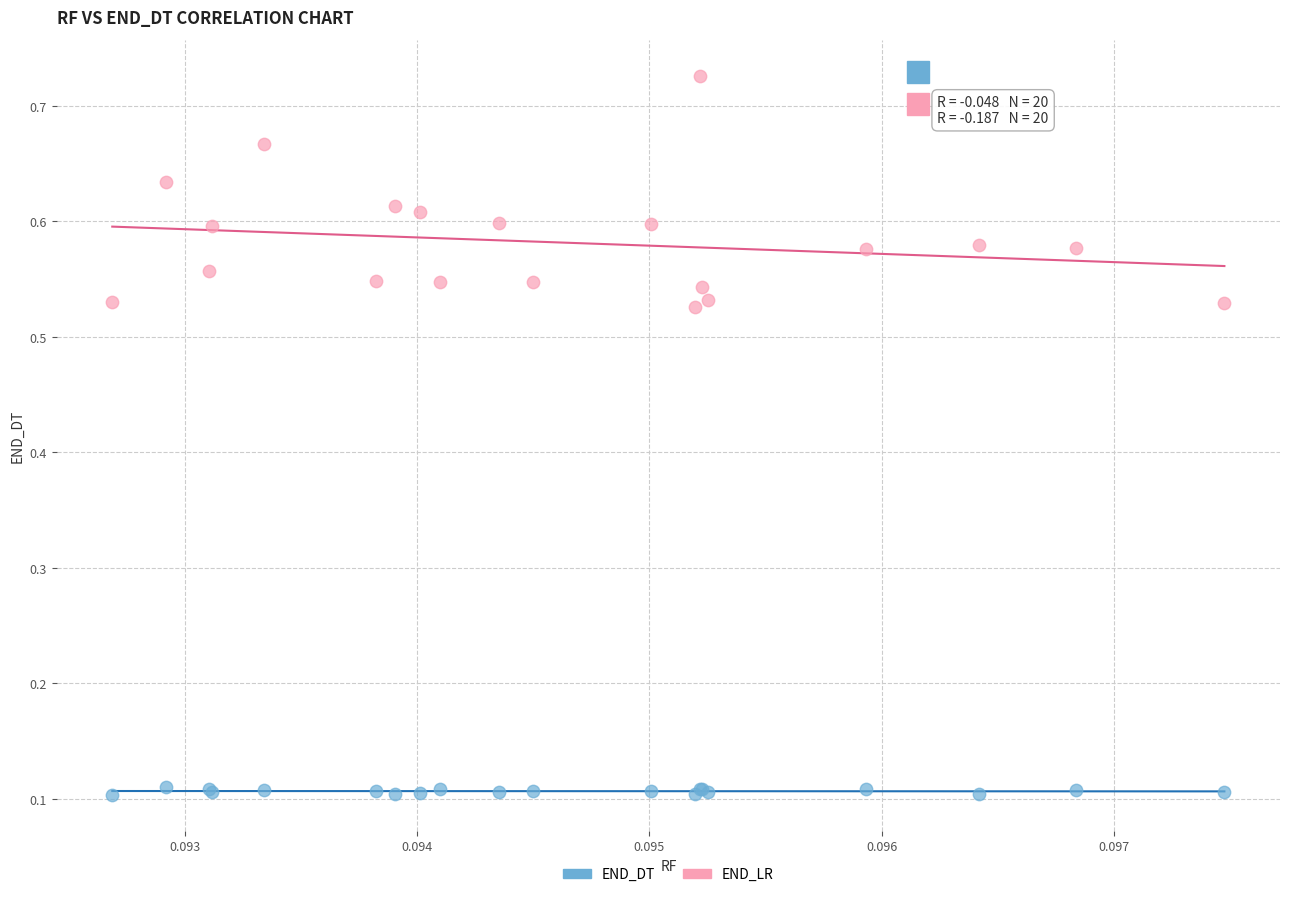

Which series has the largest Y range (max minus min)?

END_LR